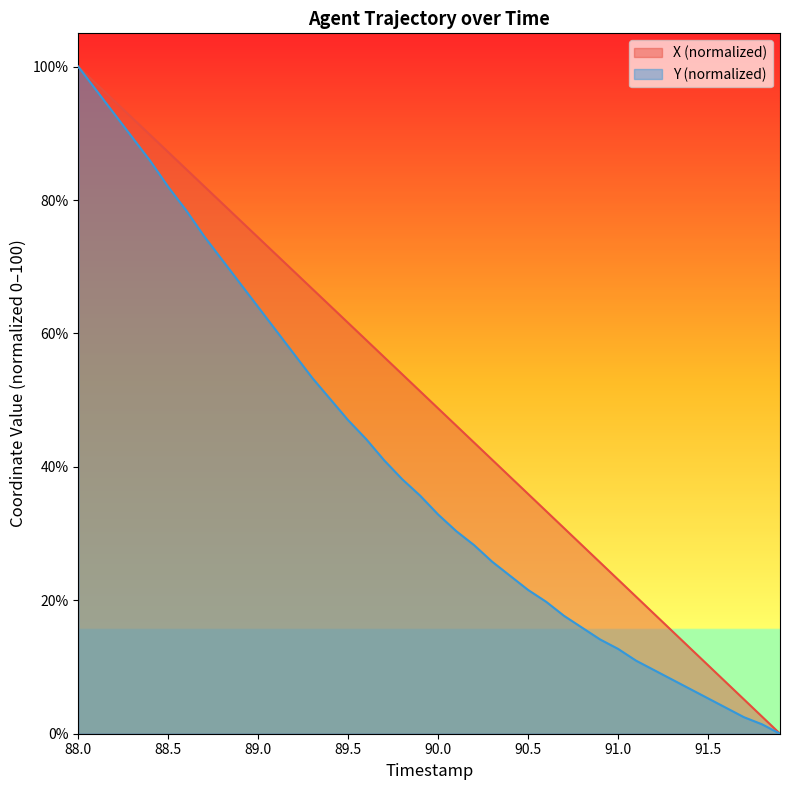

What is the greatest value displayed?

100.0